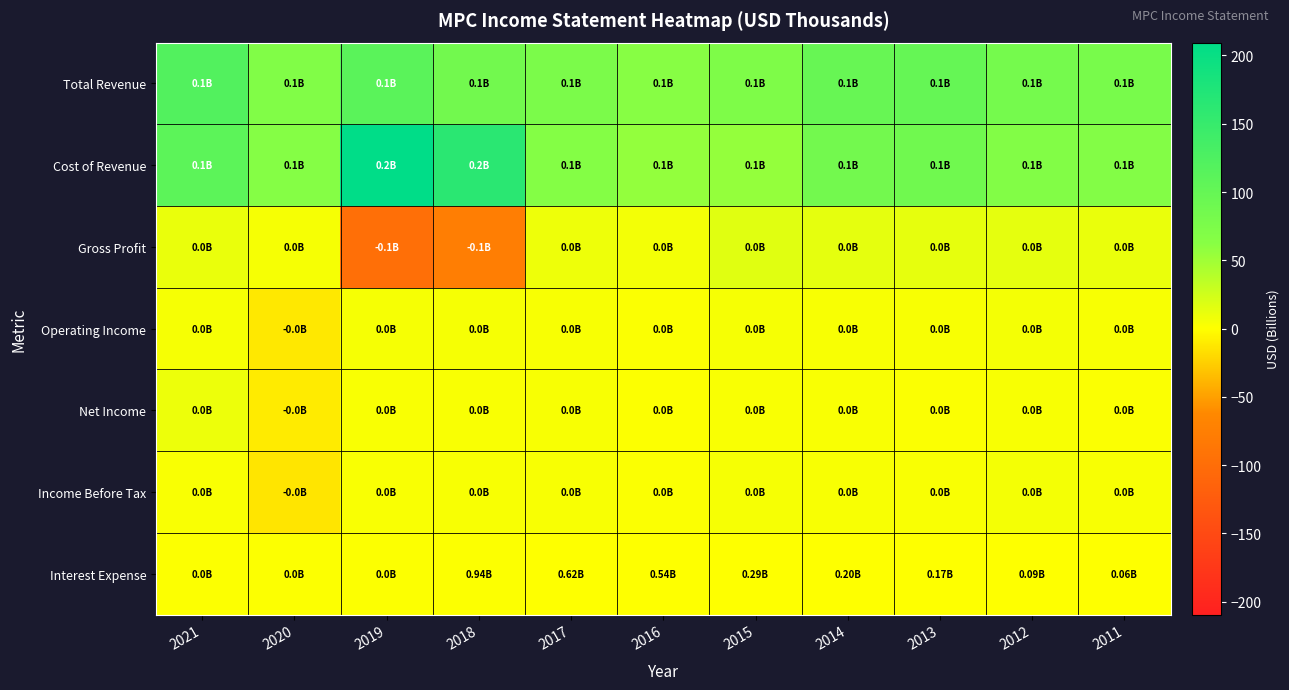

Reading left to right, extract all data points from this chart.

Total Revenue: 2021=120.9	2020=70.3	2019=111.6	2018=86.6	2017=75.4	2016=63.3	2015=72.3	2014=98.1	2013=100.2	2012=82.3	2011=78.7
Cost of Revenue: 2021=110.0	2020=65.7	2019=209.4	2018=163.1	2017=67.1	2016=57.0	2015=56.2	2014=84.7	2013=87.6	2012=68.9	2011=67.7
Gross Profit: 2021=10.9	2020=4.5	2019=-97.8	2018=-76.5	2017=8.3	2016=6.3	2015=16.1	2014=13.3	2013=12.7	2012=13.4	2011=11.1
Operating Income: 2021=4.2	2020=-12.2	2019=4.5	2018=4.6	2017=4.0	2016=2.4	2015=4.7	2014=4.1	2013=3.4	2012=5.3	2011=3.7
Net Income: 2021=9.7	2020=-9.8	2019=2.6	2018=2.8	2017=3.4	2016=1.2	2015=2.8	2014=2.5	2013=2.1	2012=3.4	2011=2.4
Income Before Tax: 2021=2.8	2020=-13.6	2019=3.2	2018=3.7	2017=3.3	2016=1.8	2015=4.4	2014=3.8	2013=3.2	2012=5.2	2011=3.7
Interest Expense: 2021=1.3	2020=1.3	2019=1.2	2018=0.9	2017=0.6	2016=0.5	2015=0.3	2014=0.2	2013=0.2	2012=0.1	2011=0.1